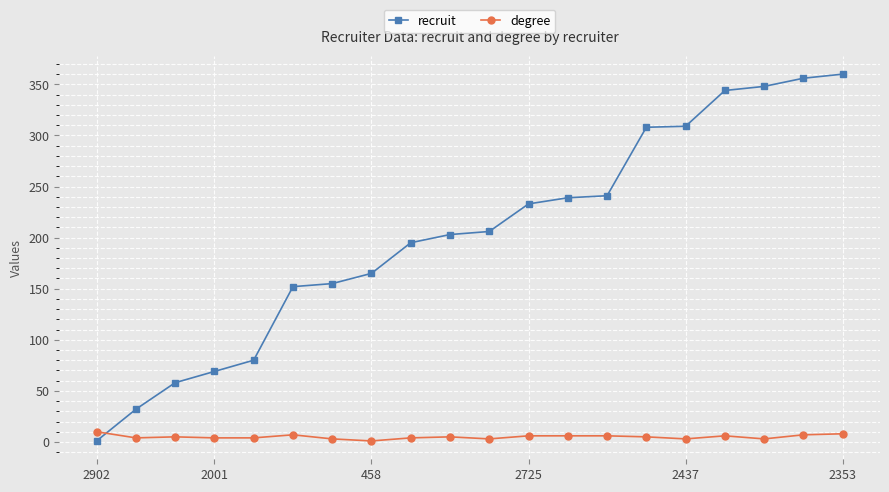

Which series has the largest total across all categories?

recruit